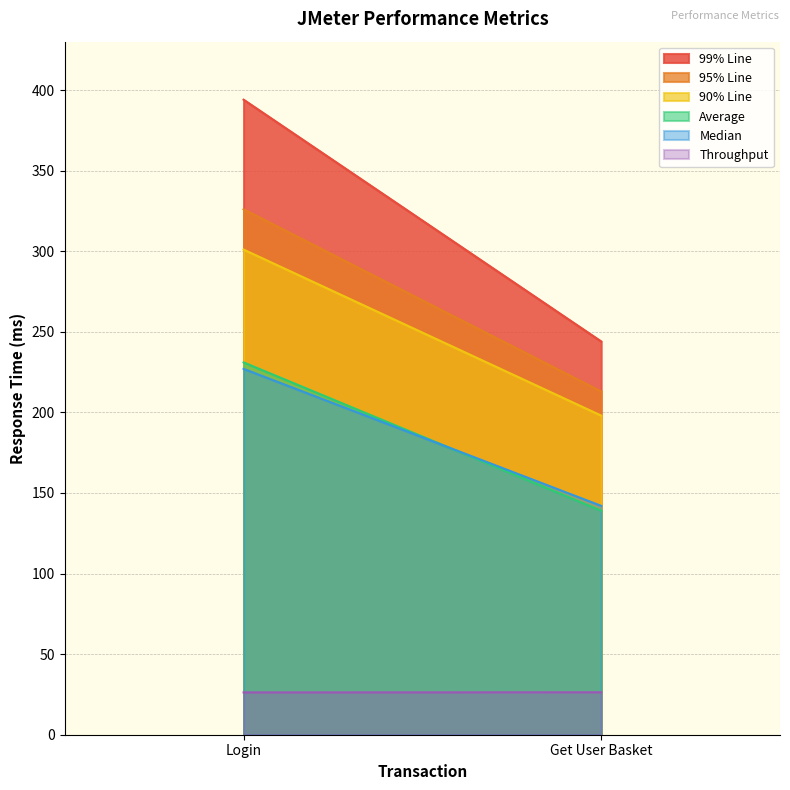

What is the sum of the 95% Line values at Get User Basket and Login?

539.0